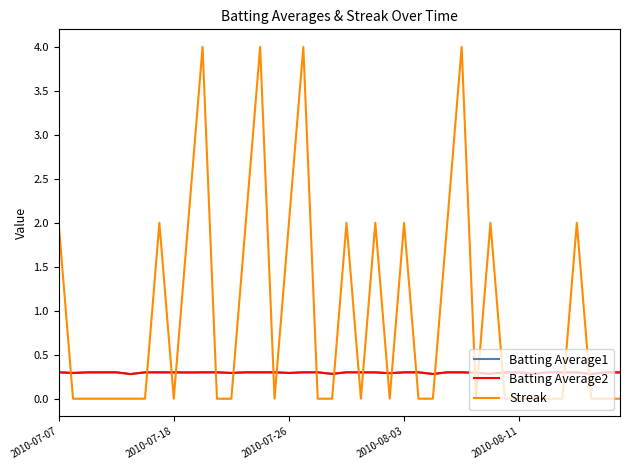

Is this an area chart (filled region under the line)?

No